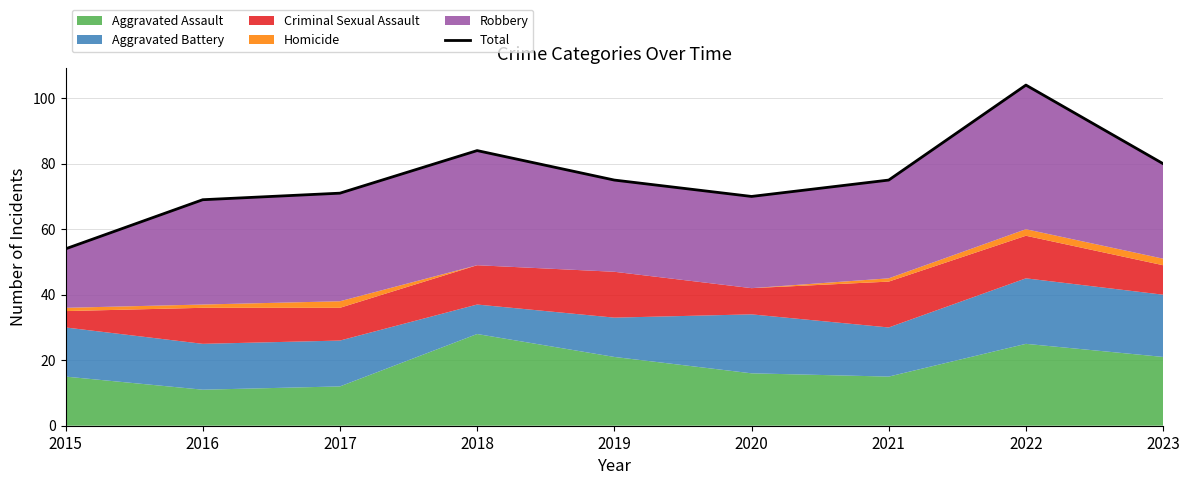

What is the change in value from 2017 to 2019?

+4